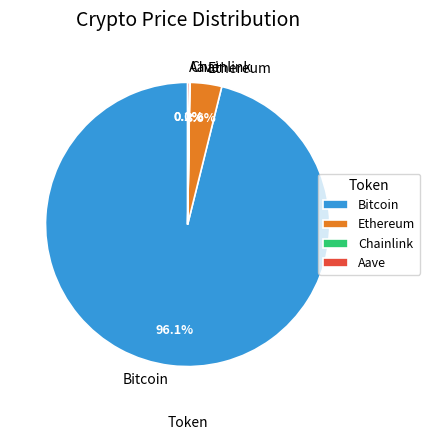

Which category accounts for the majority?

Bitcoin